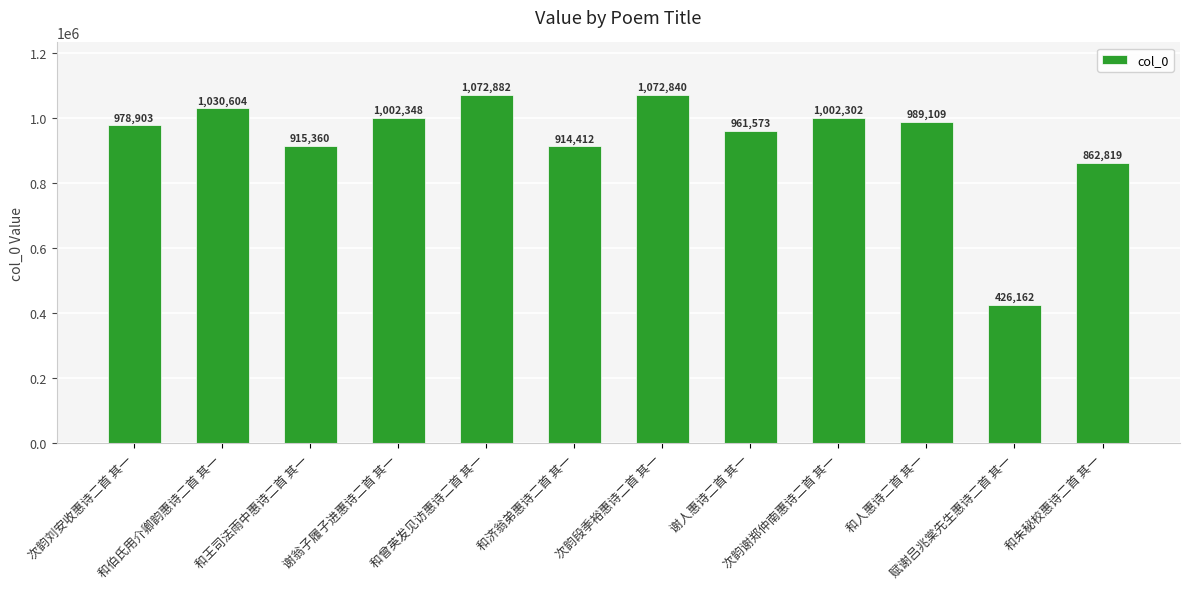

Which category has the lowest value across all series?

赋谢吕兆棠先生惠诗二首 其一